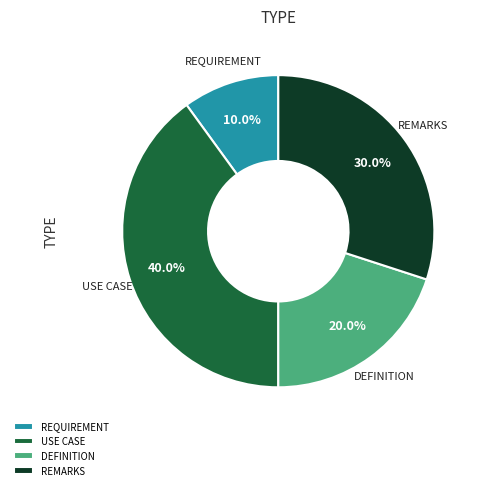

What is the largest slice in the pie chart?

USE CASE